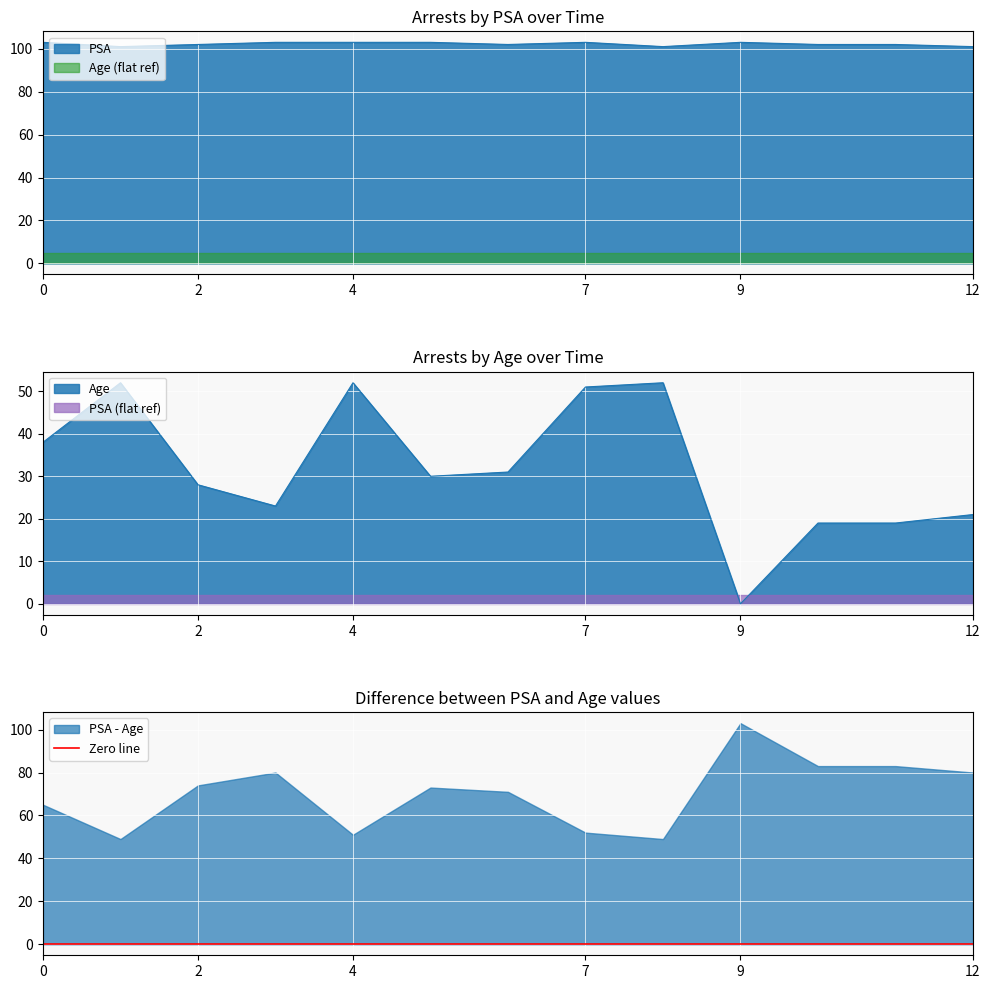

Which series has the widest spread of values?

Age